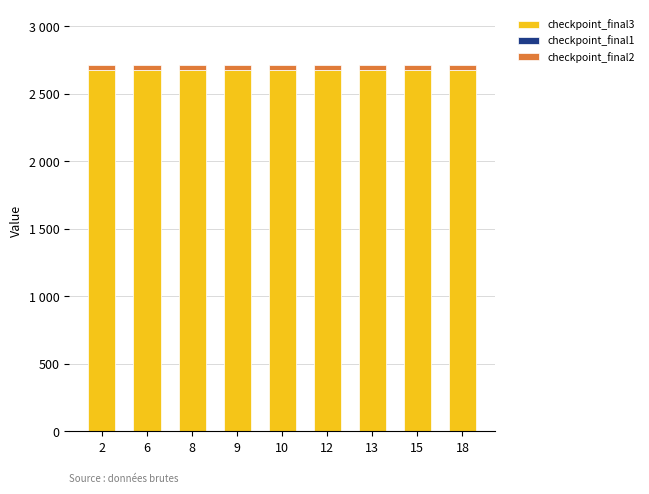

The value of checkpoint_final1 at 10 is 2.0. True or false?

True